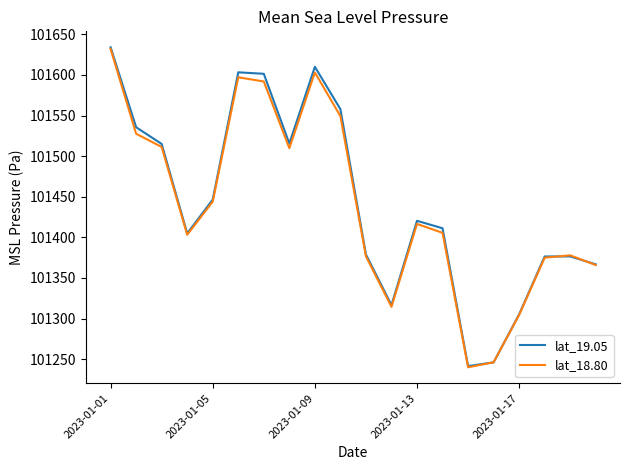

Which series has the widest spread of values?

lat_19.05